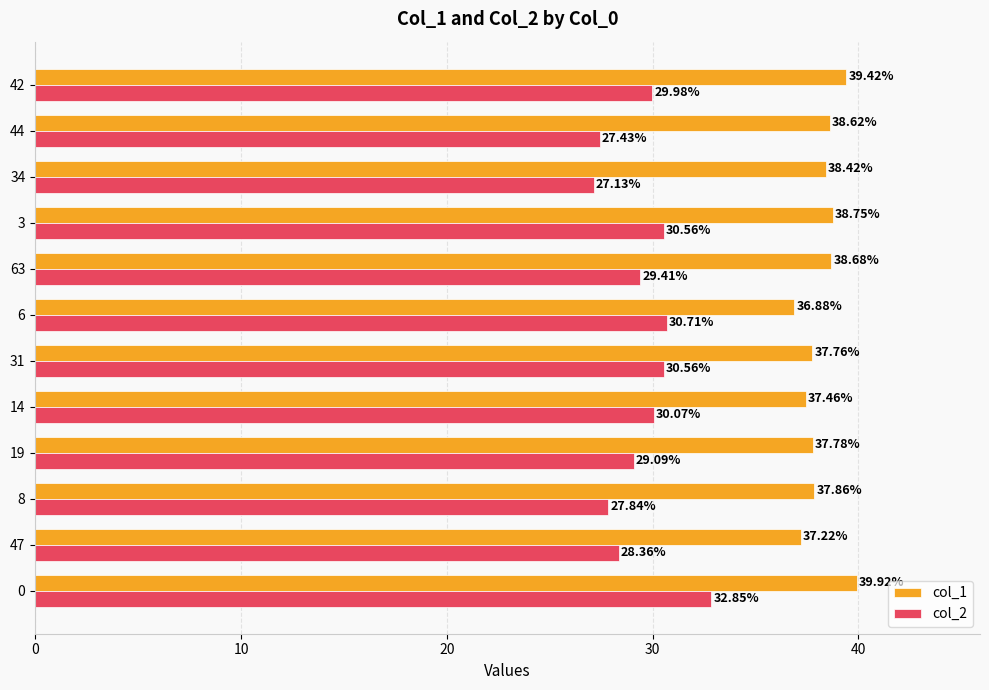

List the series in order of their overall mean, highest first.

col_1, col_2